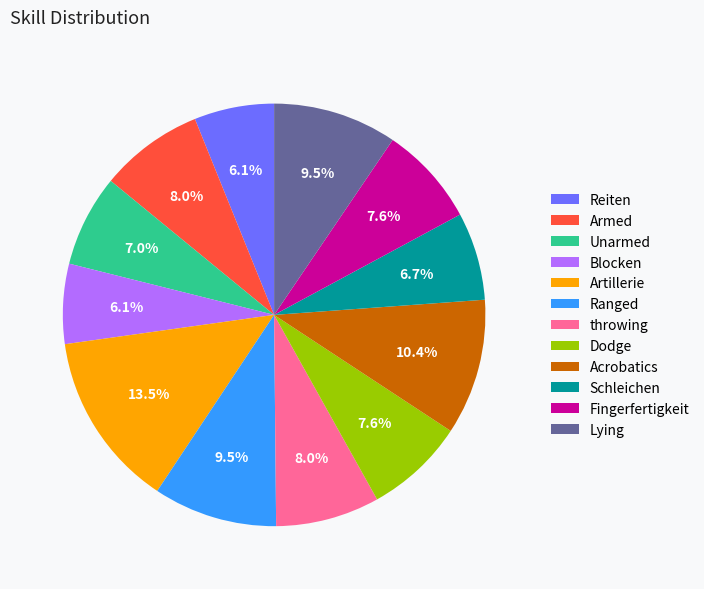

What percentage is the Unarmed slice, to the nearest percent?

7%